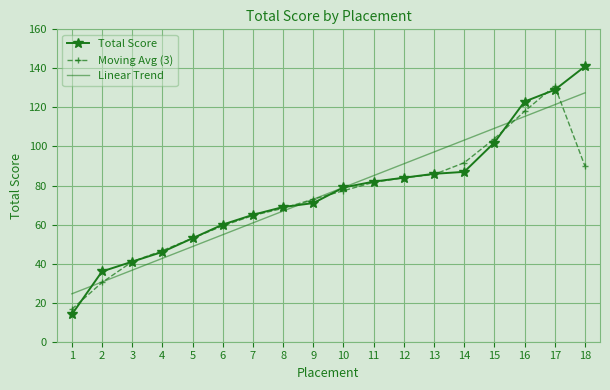

What is the sum of all Total Score values?

1368.0